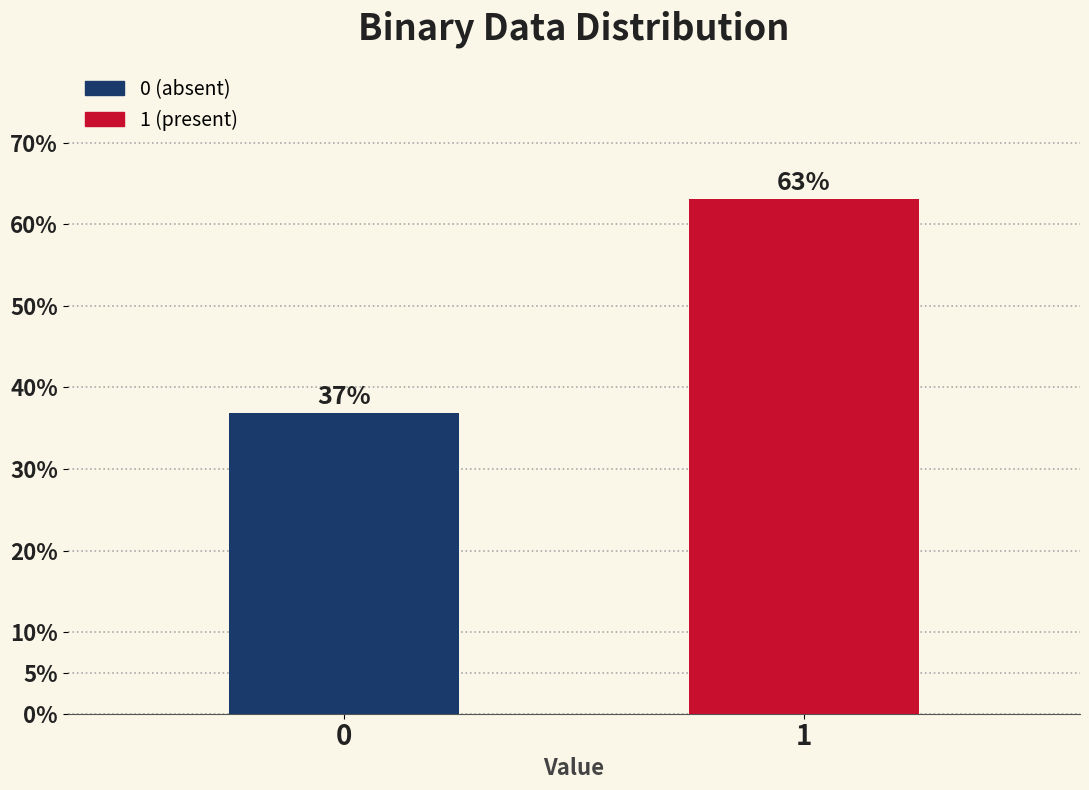

What is the average value?

50.0